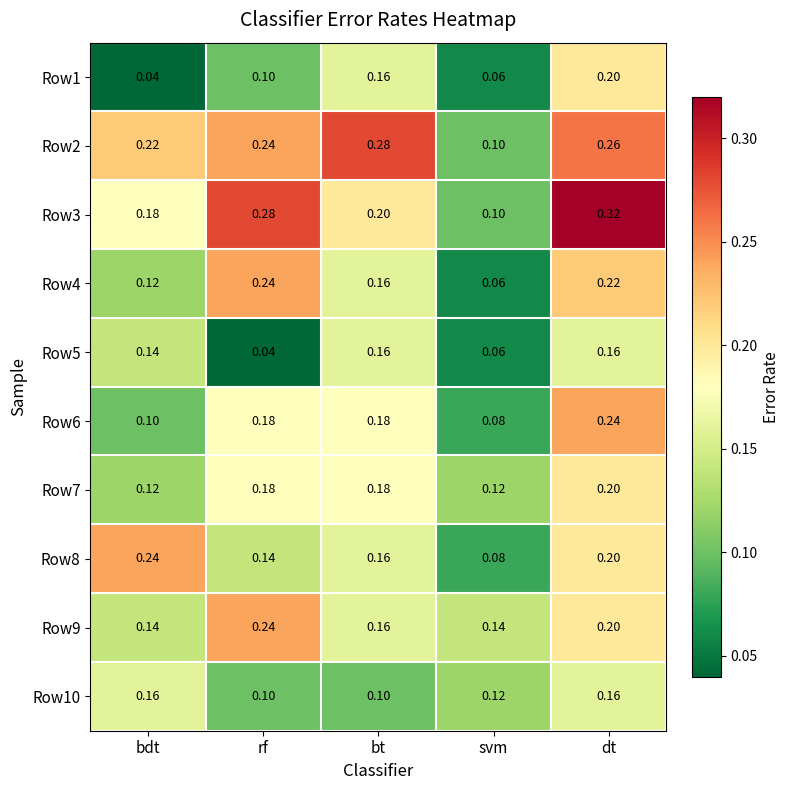

List the labels in order of Row1 value, smallest first.

bdt, svm, rf, bt, dt